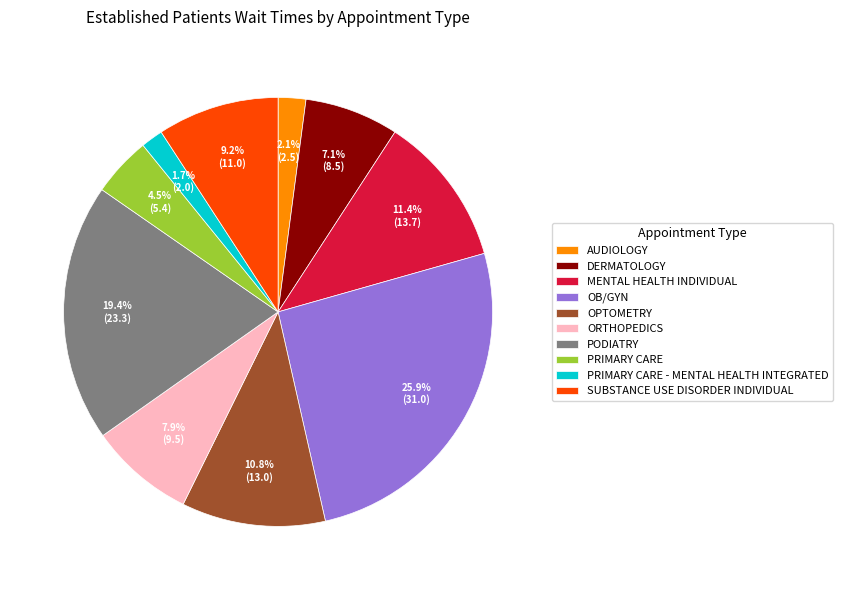

Is there a majority slice in this chart?

No